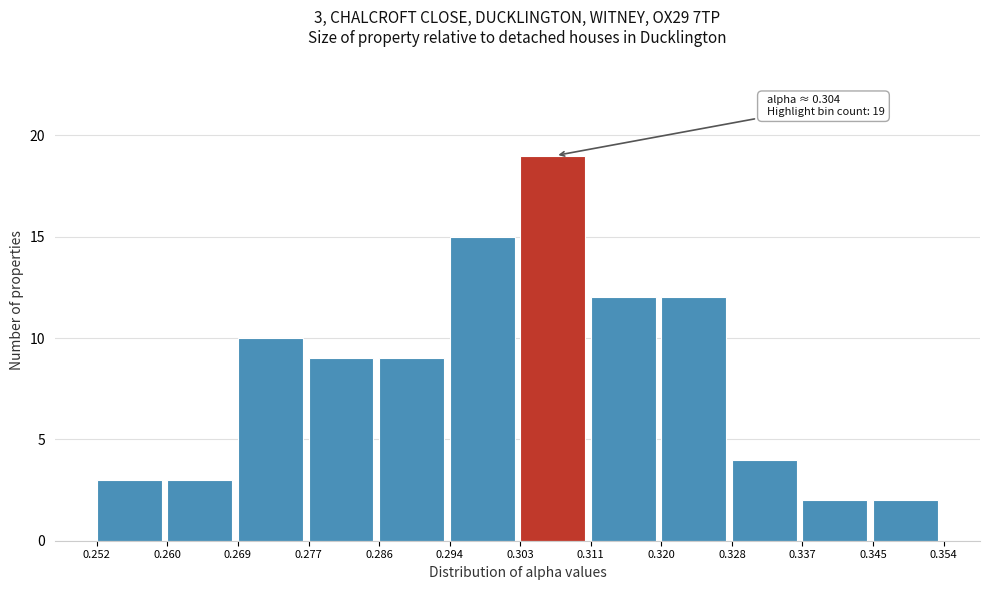

Which range on the x-axis has the tallest bar?

0.303 to 0.311